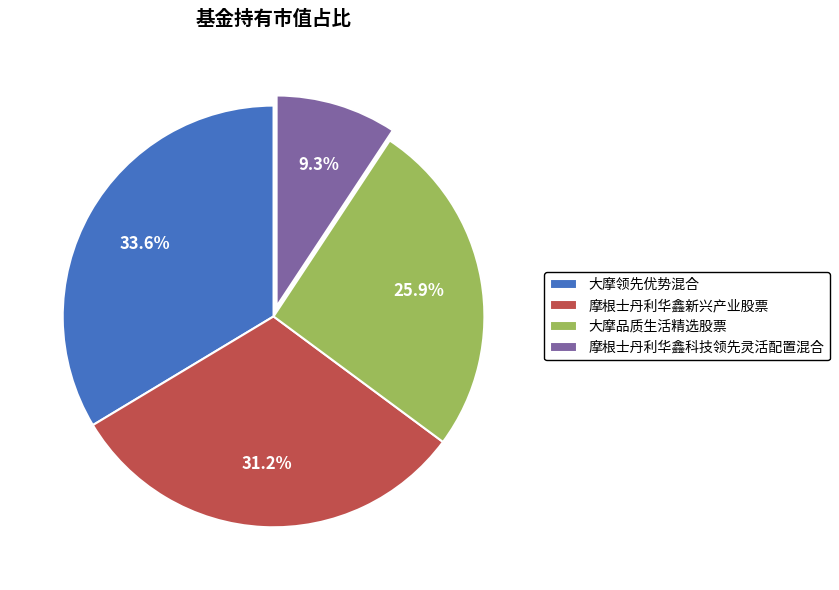

What is the largest slice in the pie chart?

大摩领先优势混合